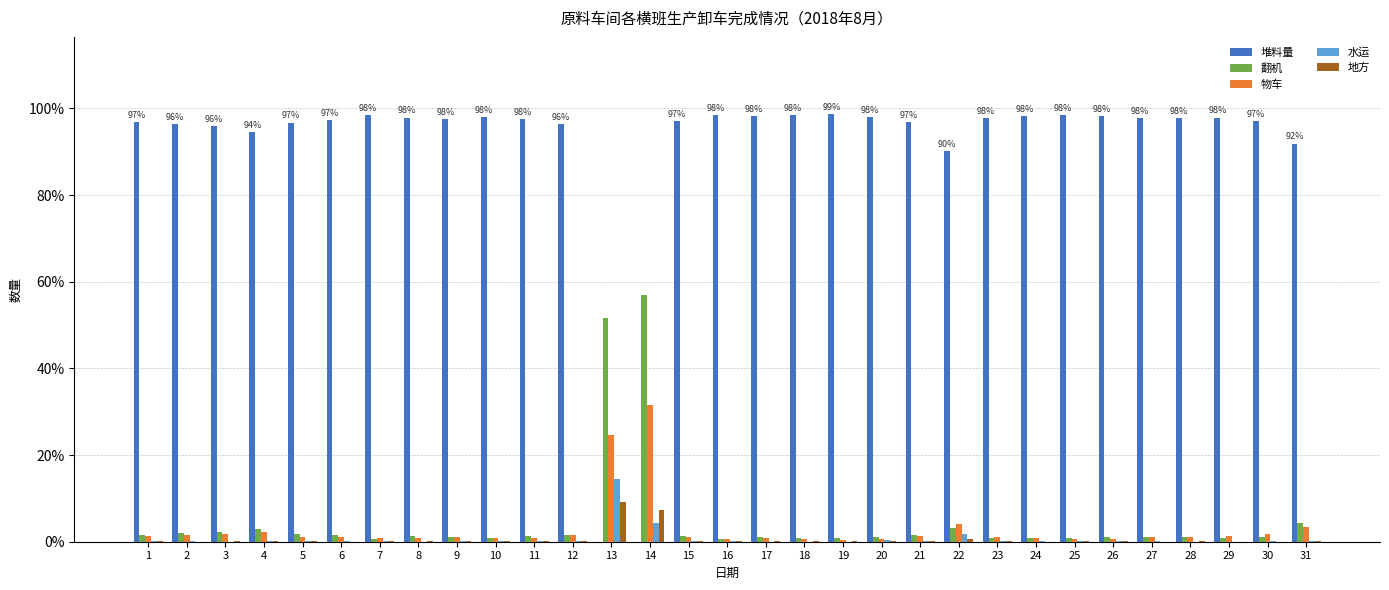

What is the maximum value shown in the chart?

98.7